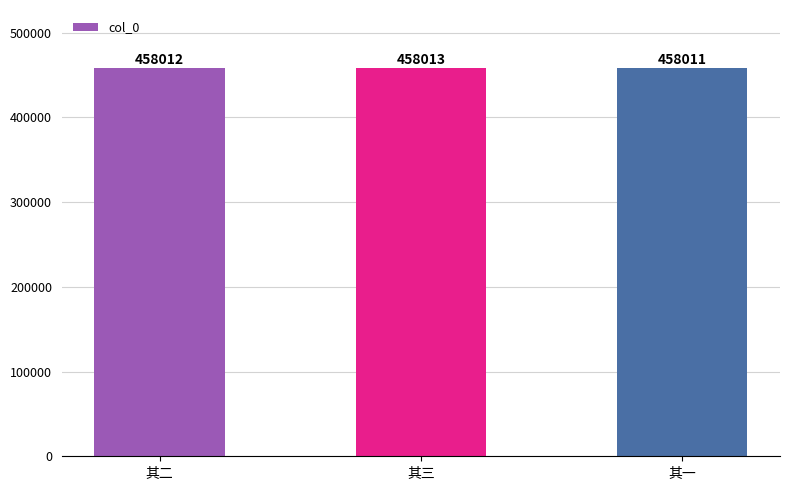

Reading left to right, transcribe all the data shown in this chart.

458012	458013	458011